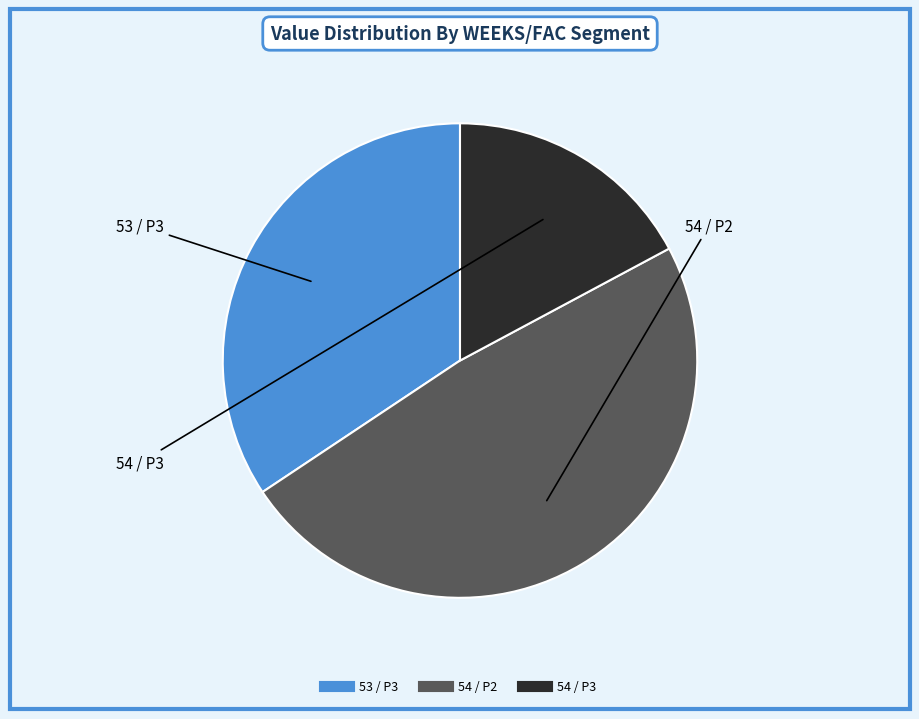

Rank the categories by value from lowest to highest.

54 / P3, 53 / P3, 54 / P2